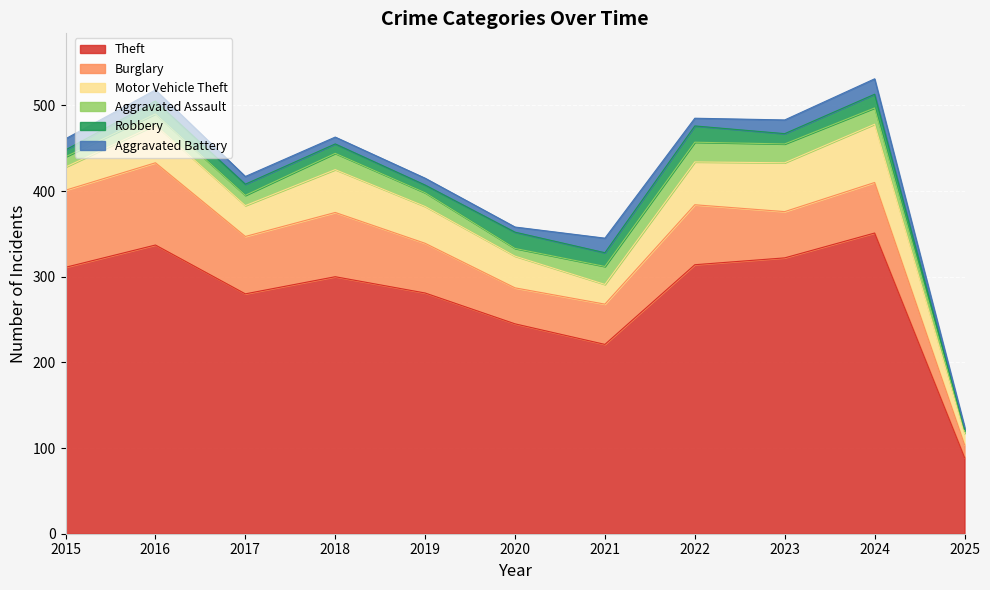

True or false: Aggravated Assault and Motor Vehicle Theft intersect in this chart.

False